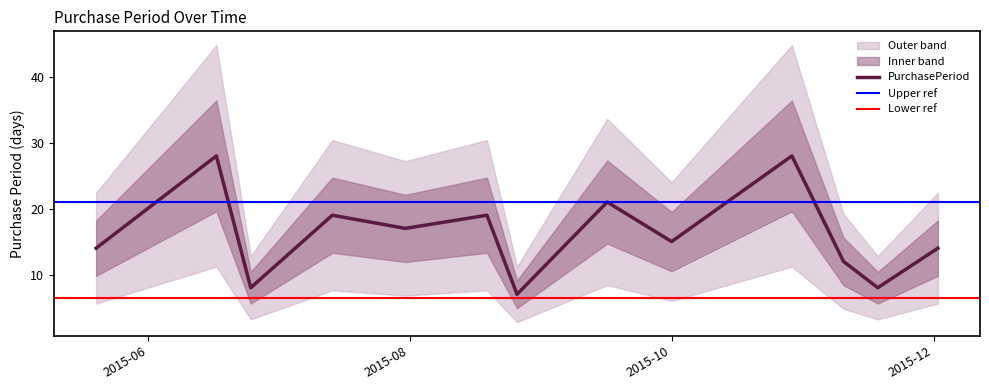

What is the lowest value of the PurchasePeriod series?

7